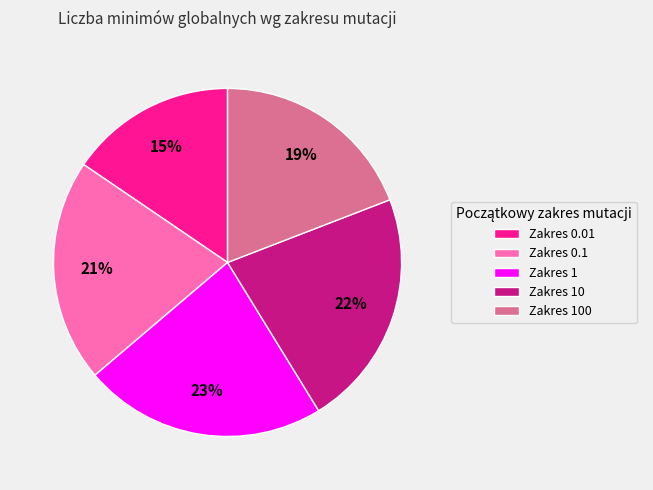

Is Zakres 1 the majority of the pie?

No